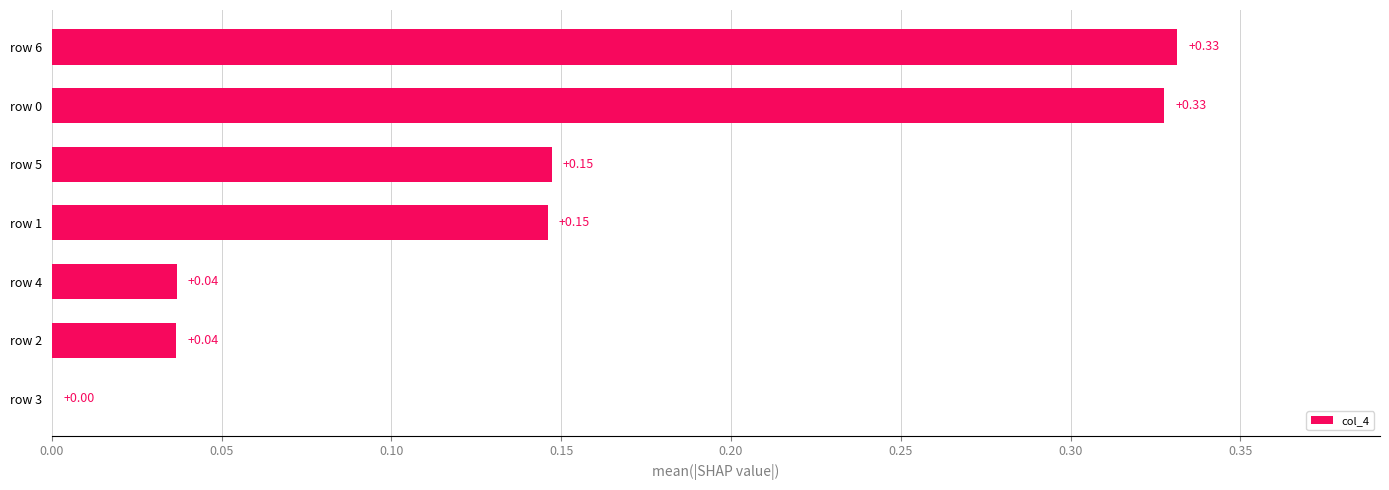

What is the change in value from row 1 to row 6?

+0.2